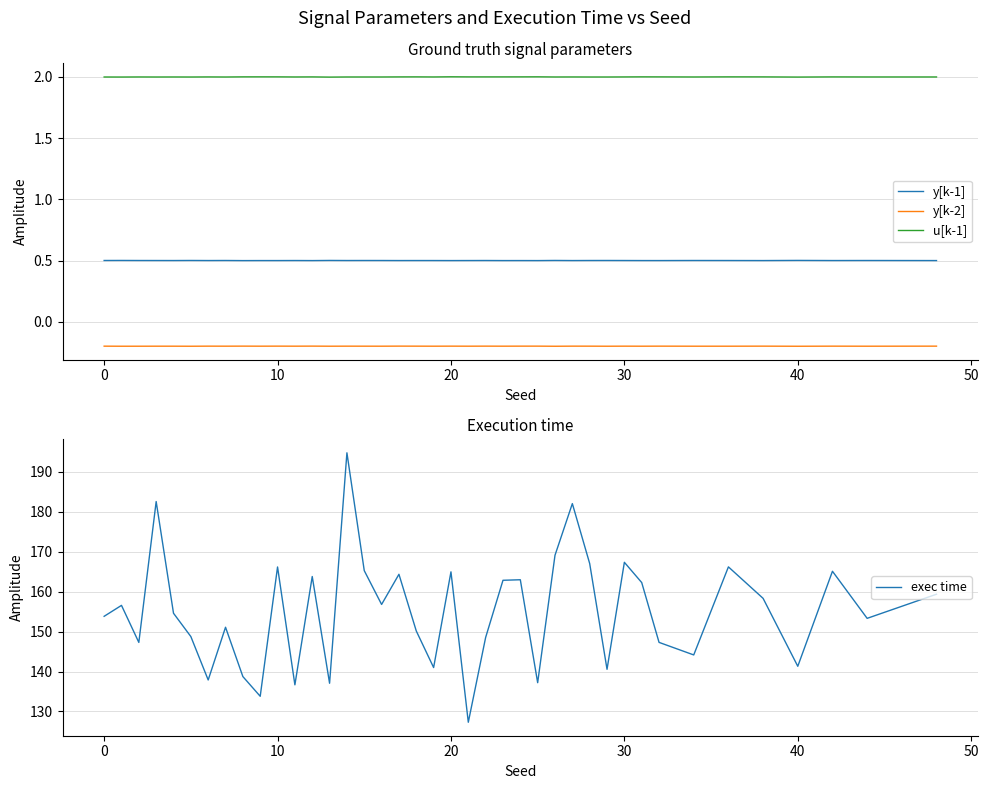

At which label does exec time reach its minimum?

21